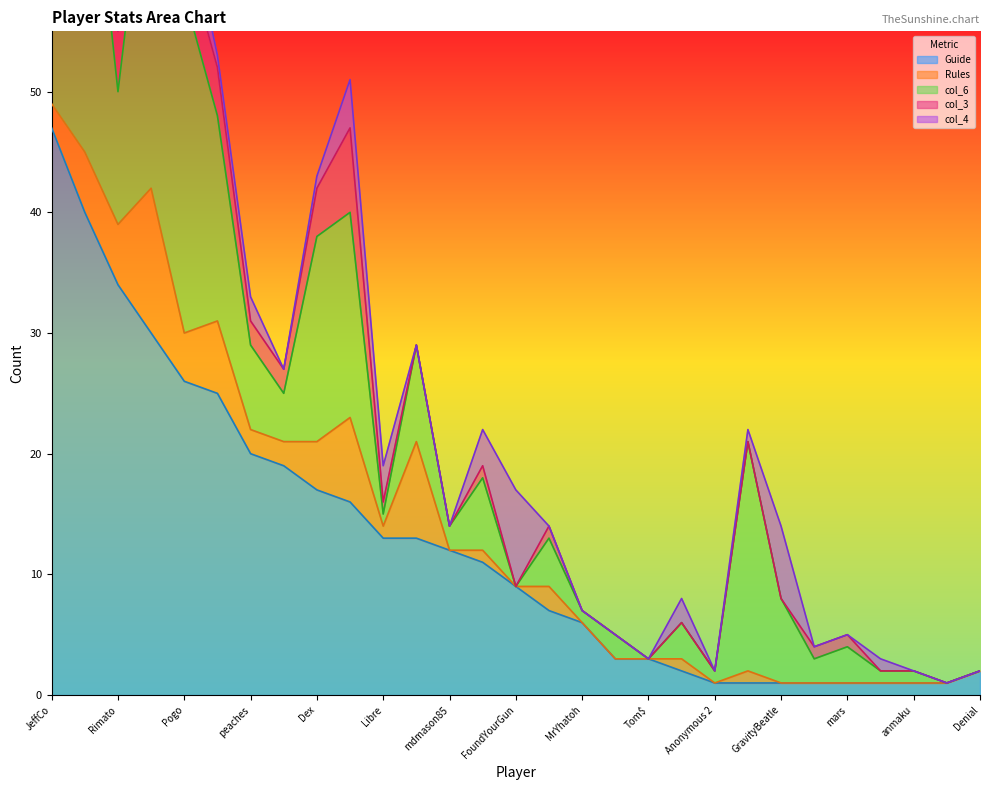

True or false: col_3 and col_6 intersect in this chart.

False